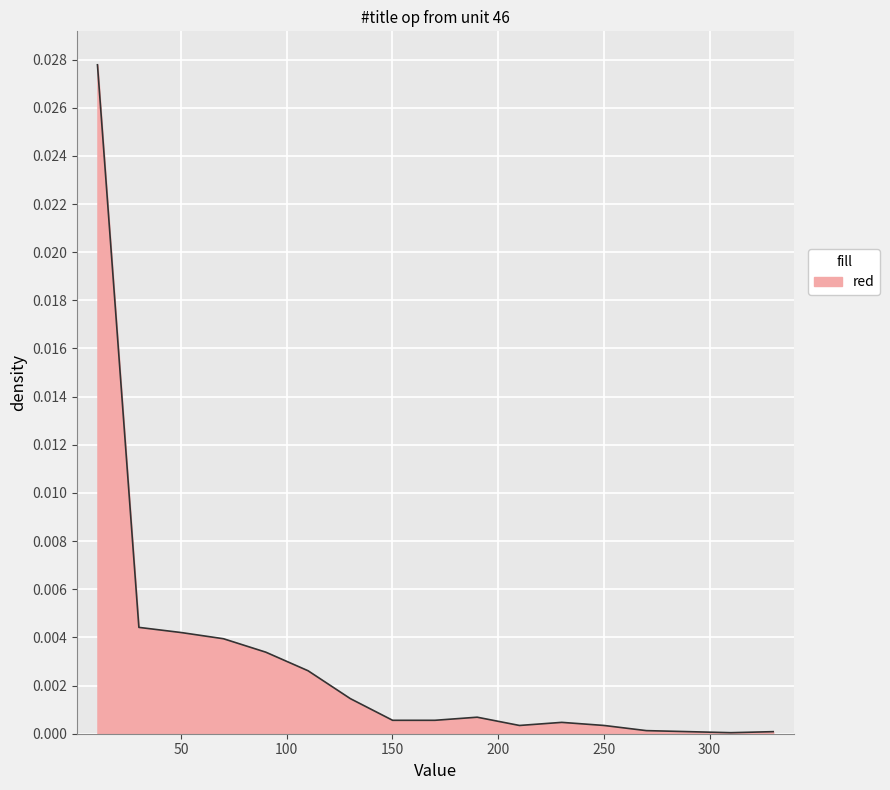

How many points are lower than both their immediate neighbors (excluding endpoints)?

2